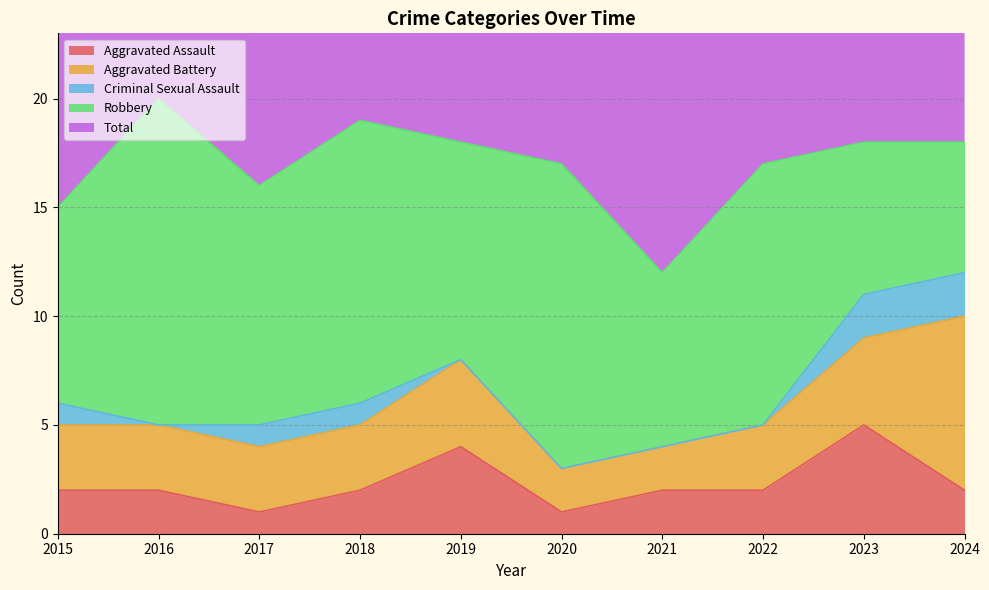

Between 2016 and 2024, which is larger?

2016